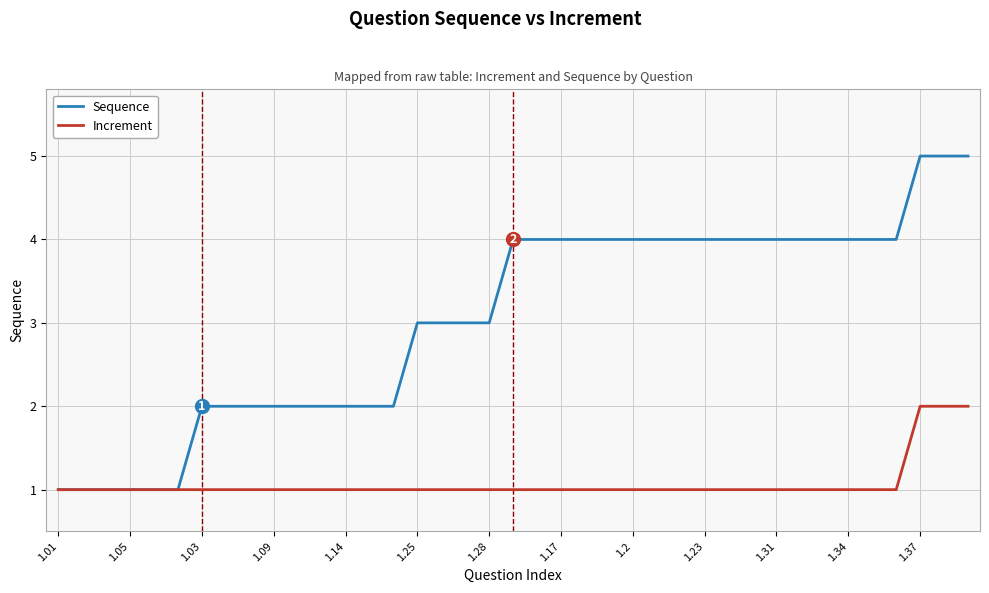

Which series has the largest range (max minus min)?

Sequence